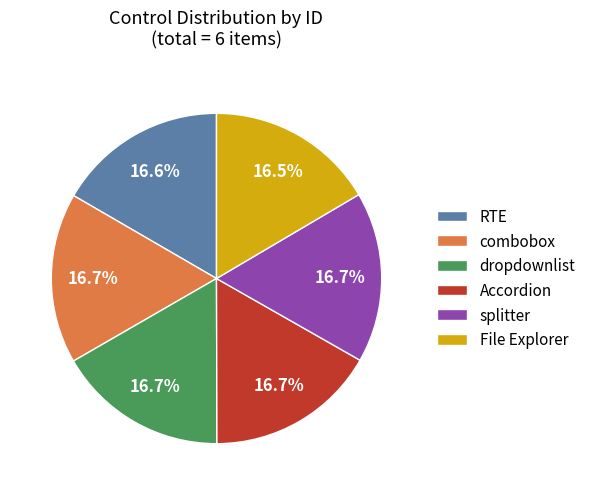

How much of the chart is everything except File Explorer?

83.5%